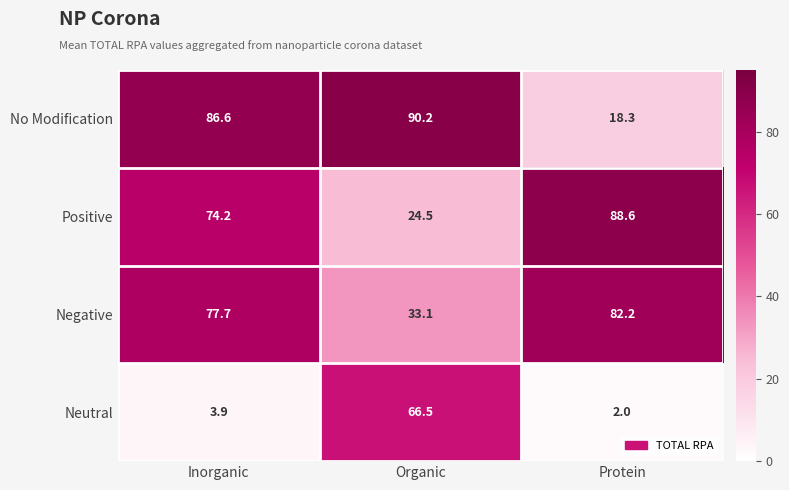

What is the difference between the Positive values at Protein and Organic?

64.1